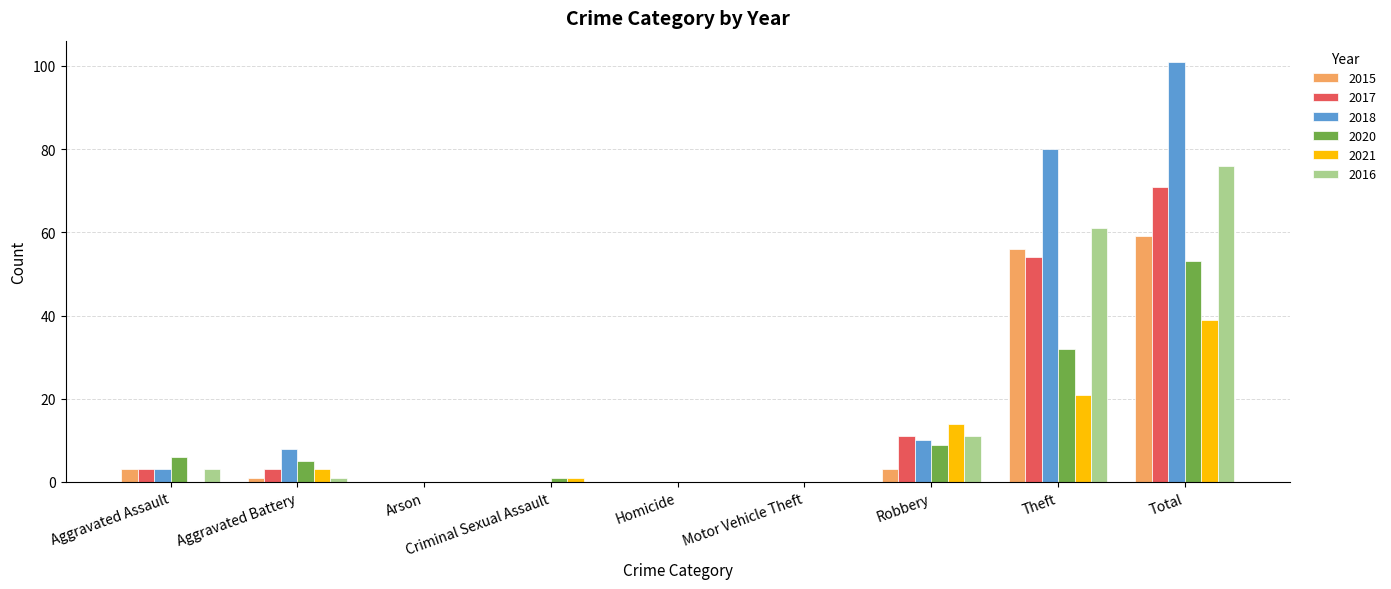

What is the maximum value for 2017?

71